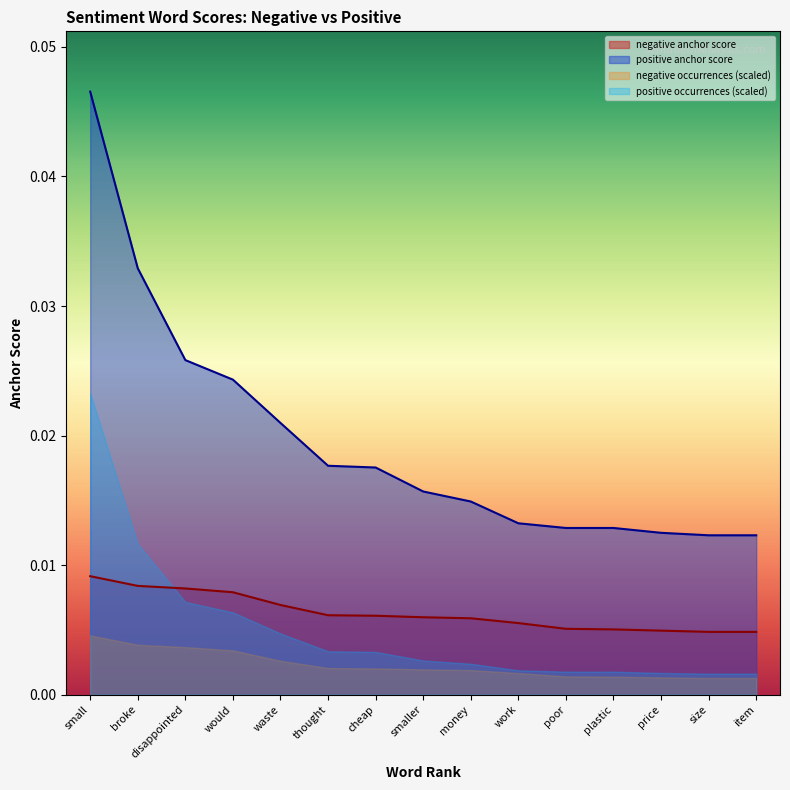

Which category has the lowest value across all series?

size